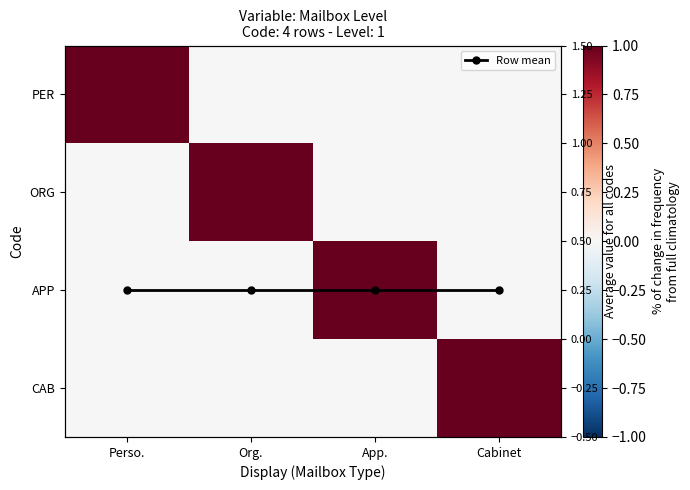

Is it true that ORG equals 0.3 at Org.?

False